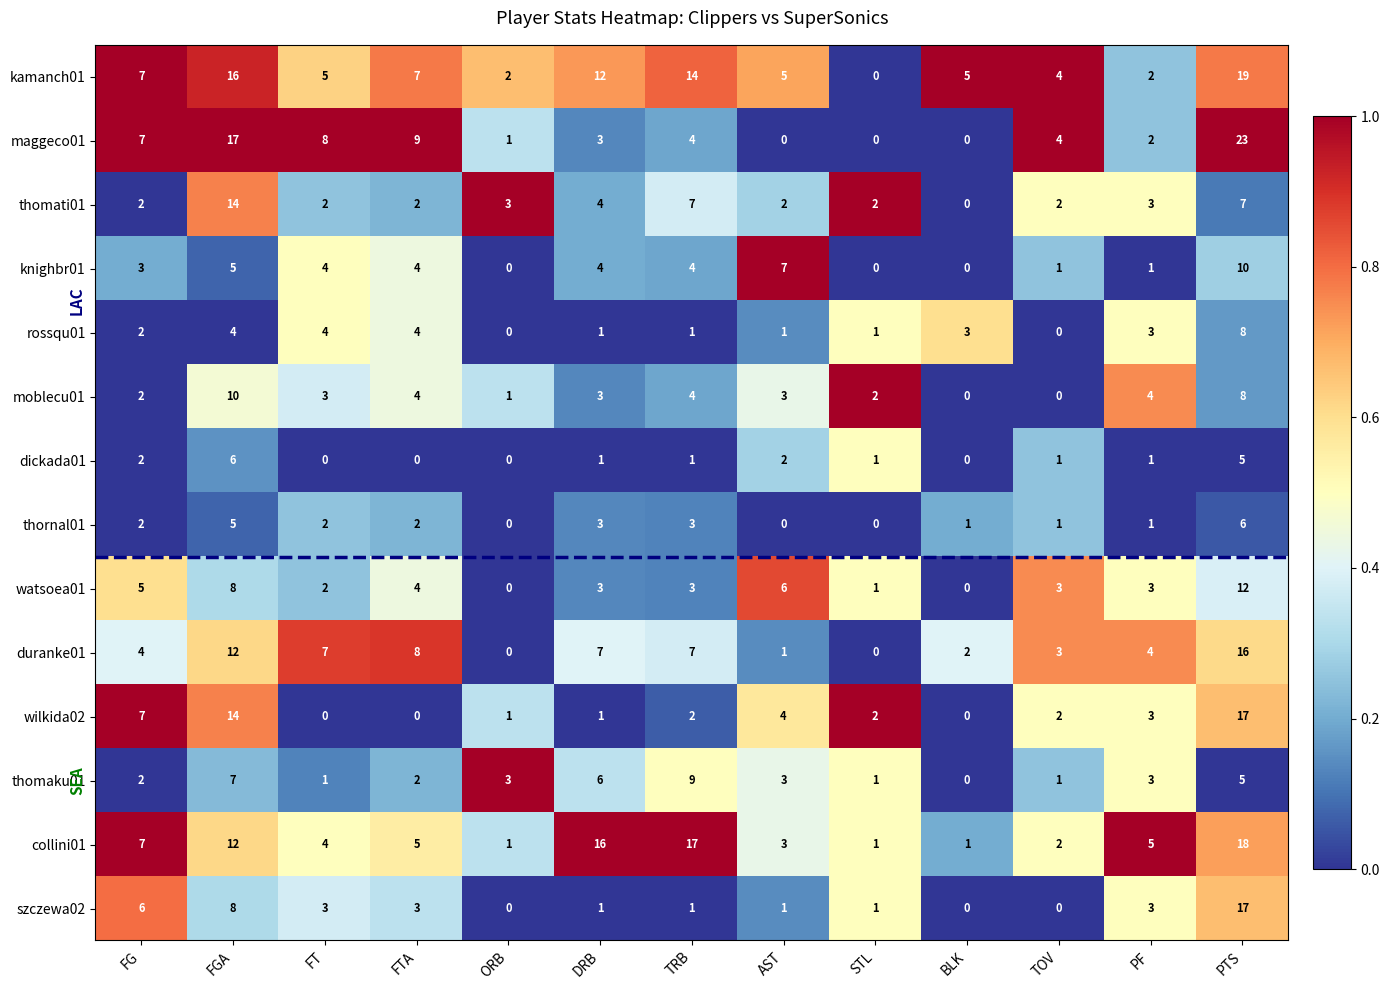

Count the thornal01 values in the range 1 to 3.

8